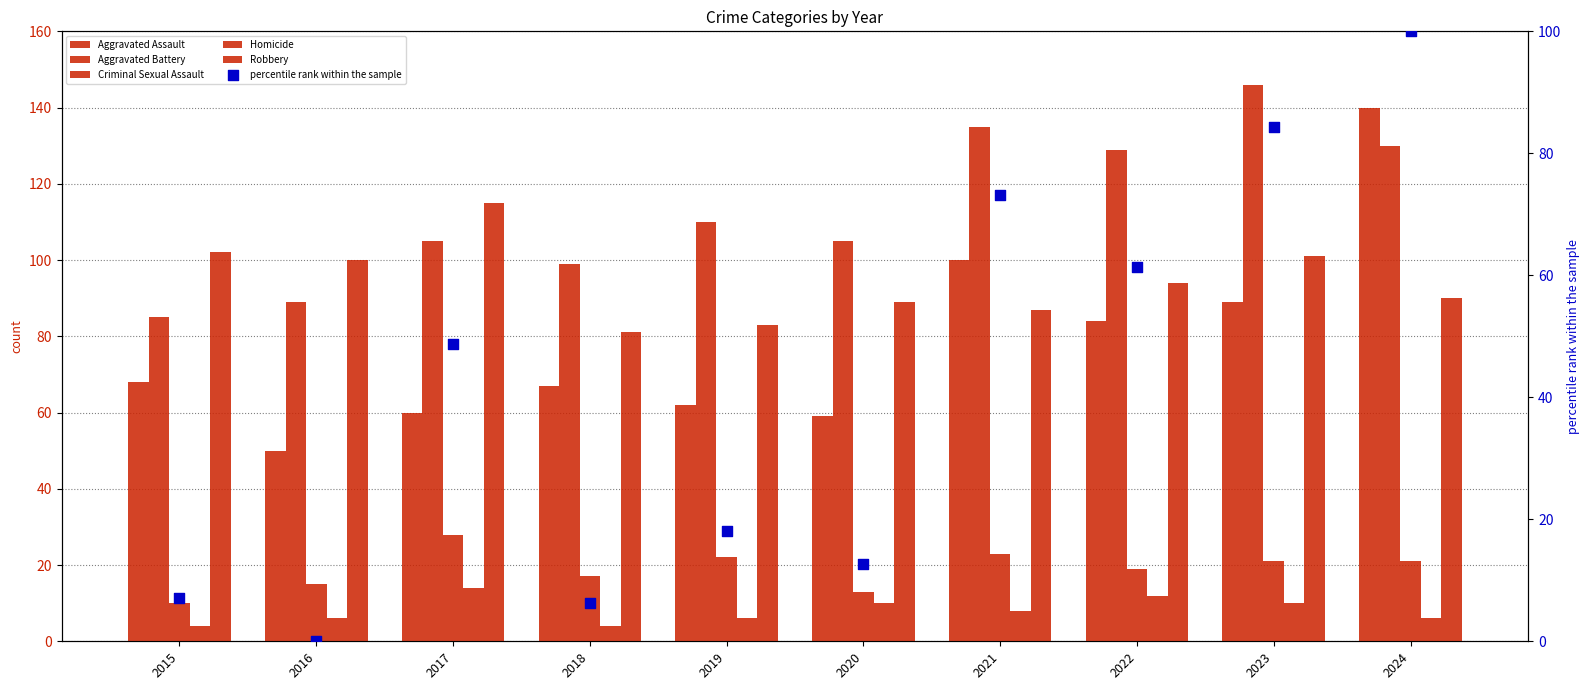

What are all the series names shown in the legend?

Aggravated Assault, Aggravated Battery, Criminal Sexual Assault, Homicide, Robbery, percentile rank within the sample